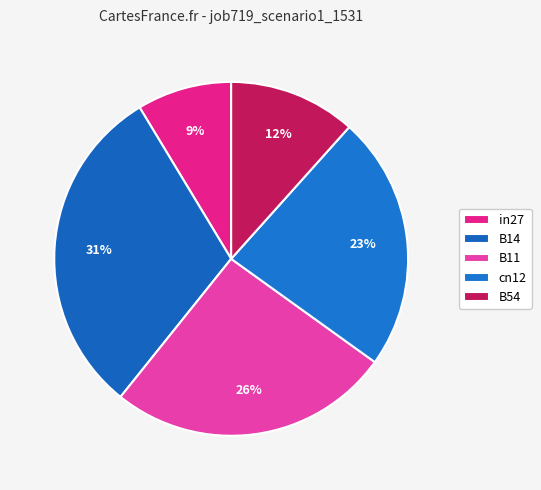

To the nearest percent, what is the average slice percentage?

20%